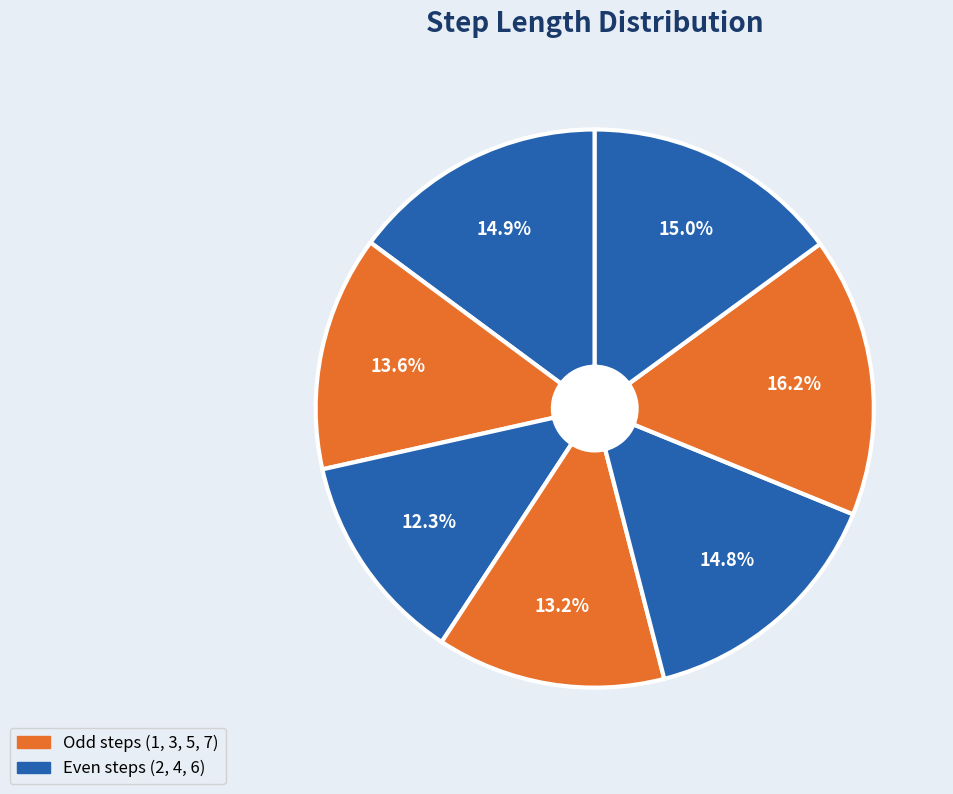

How many segments does this pie chart have?

7